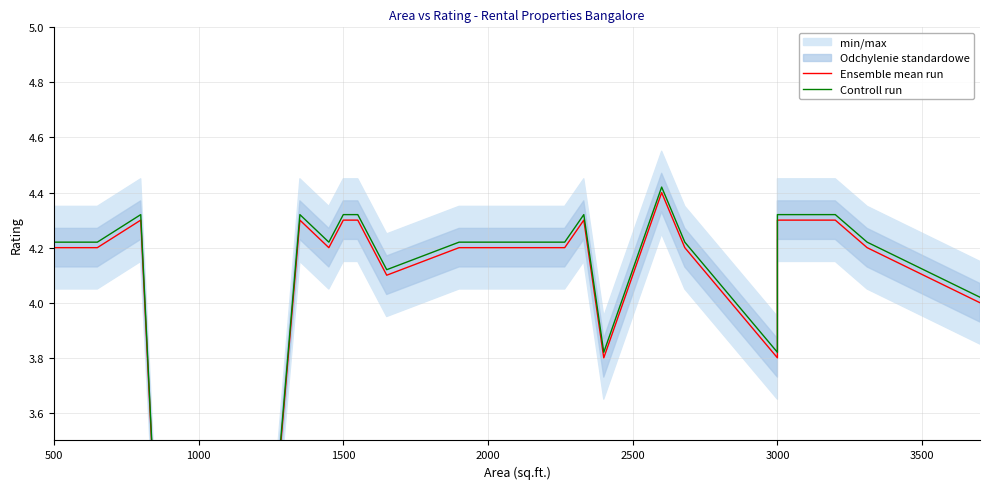

What is the difference between the maximum and minimum values in the Ensemble mean run series?

4.4